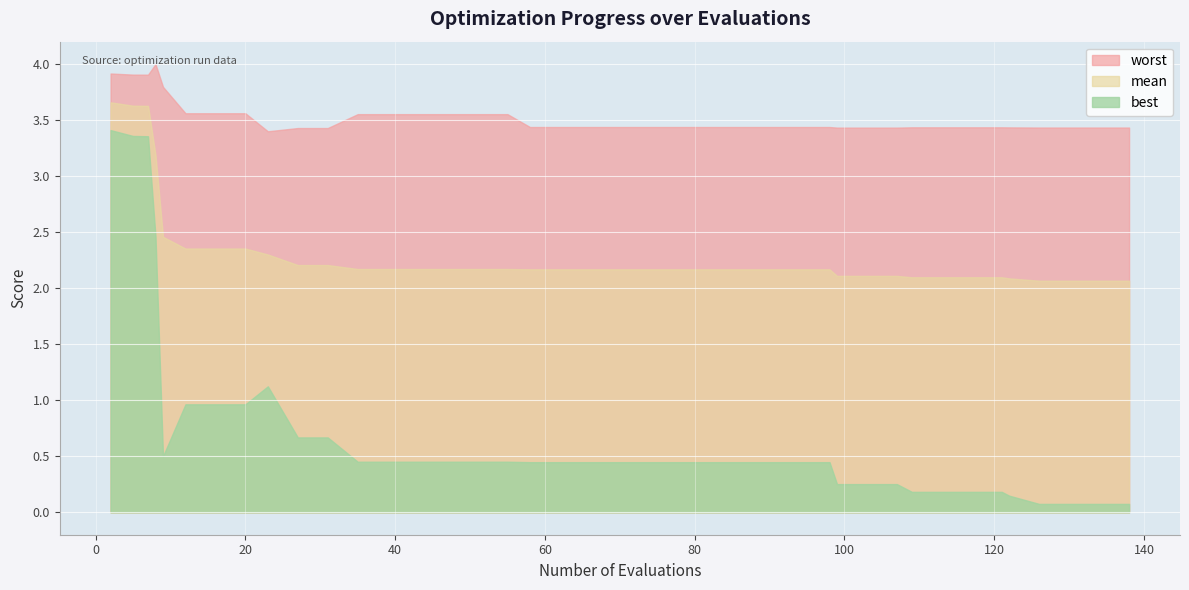

At how many categories does at least one series exceed 1?

40